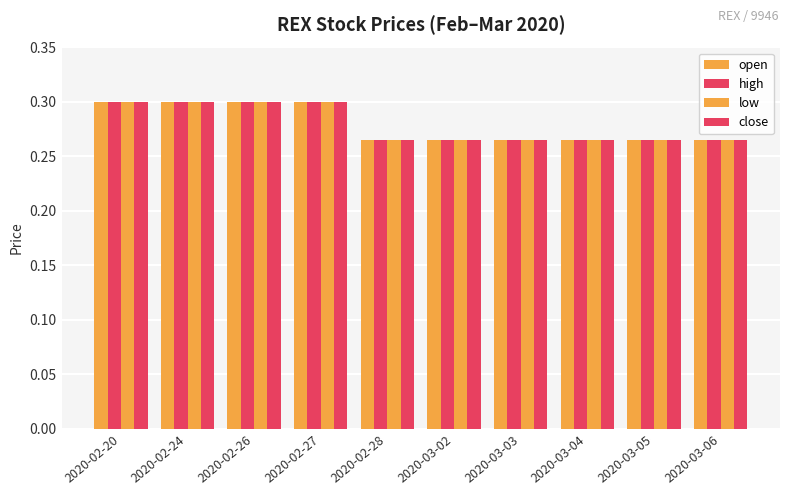

Which series has the widest spread of values?

open